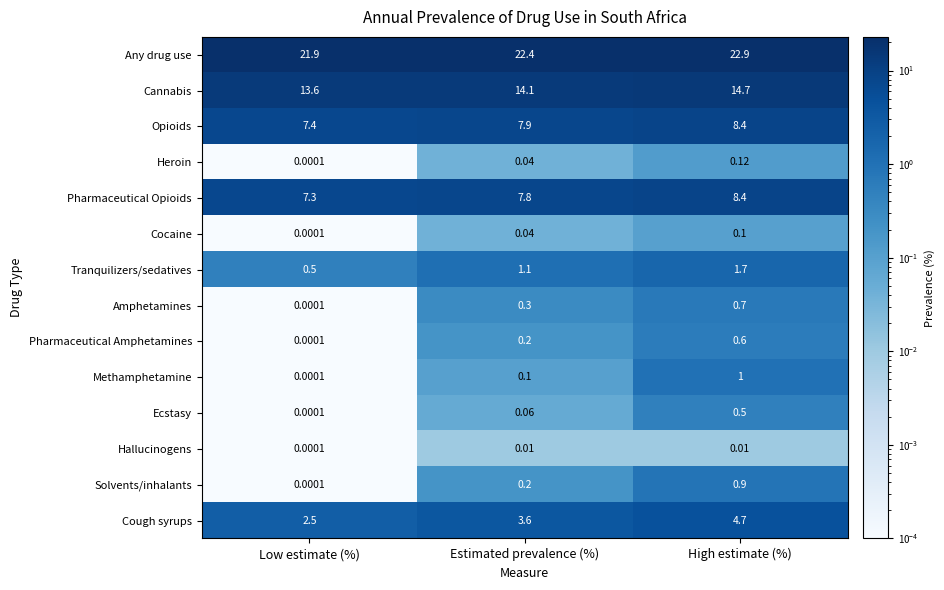

Which category has the highest value in the Pharmaceutical Opioids series?

High estimate (%)